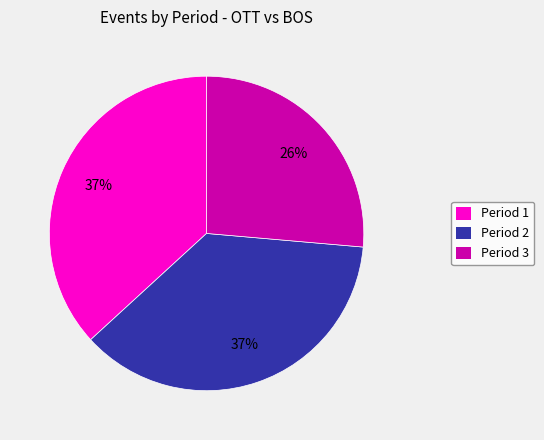

True or false: Period 1 accounts for 37% of the total.

True